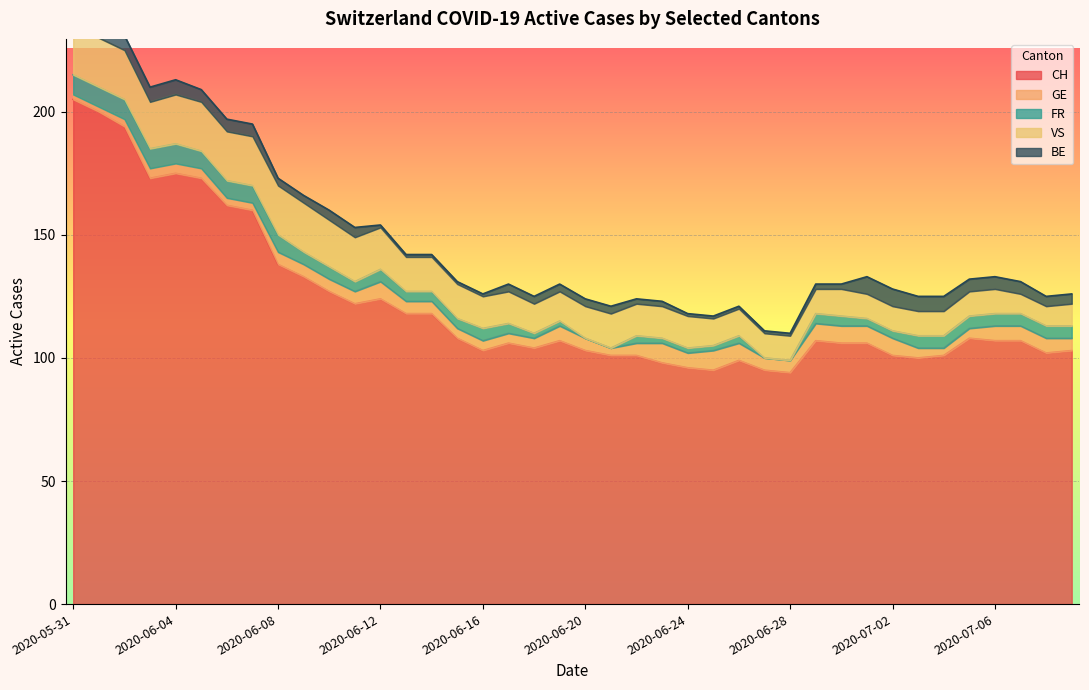

What is the maximum value for CH?

205